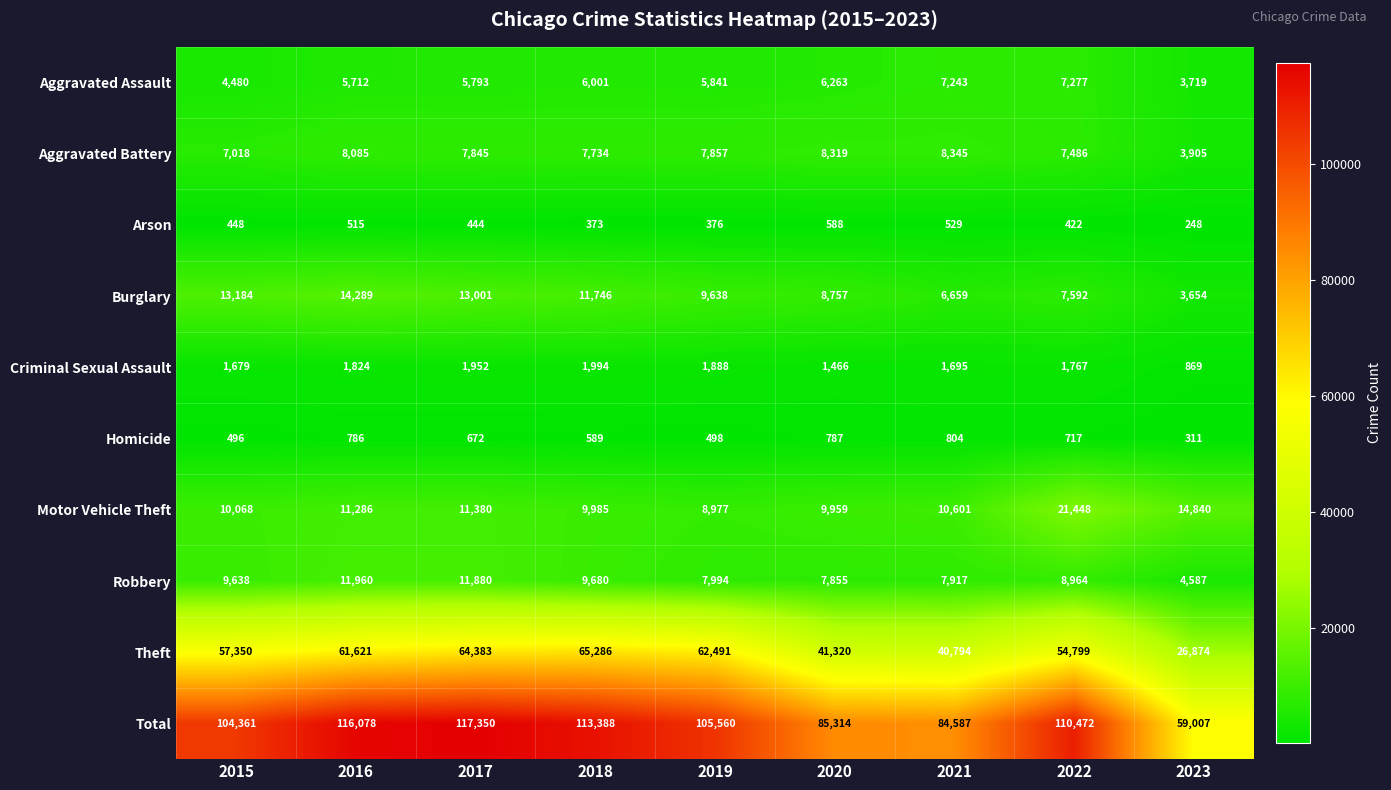

At which label does Total reach its peak?

2017